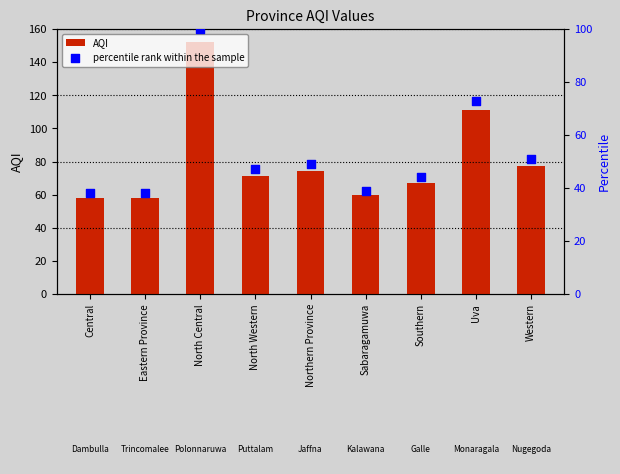

At how many categories does at least one series exceed 85?

2